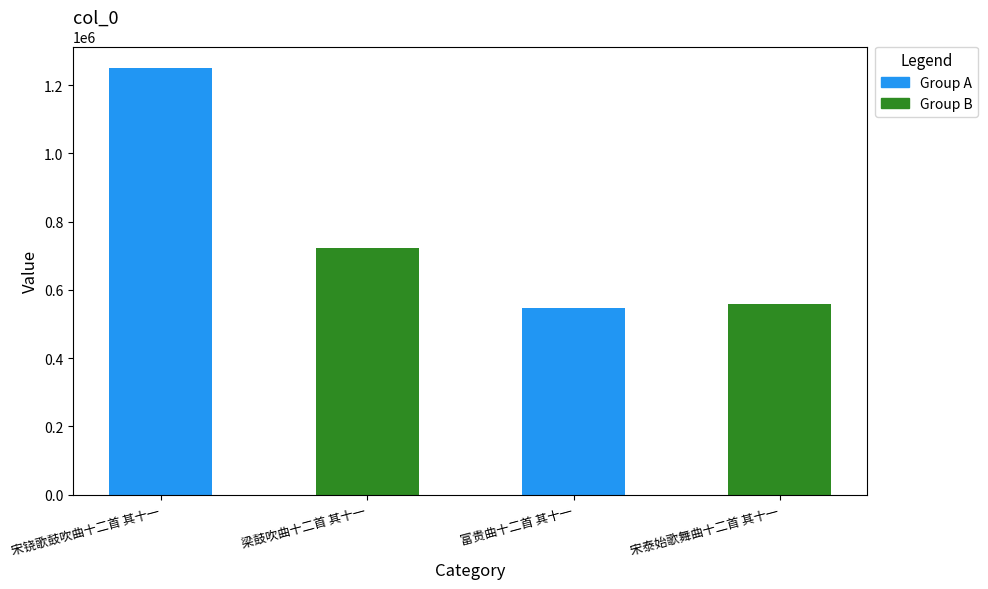

Where is the data nearest to the value 898461?

梁鼓吹曲十二首 其十一